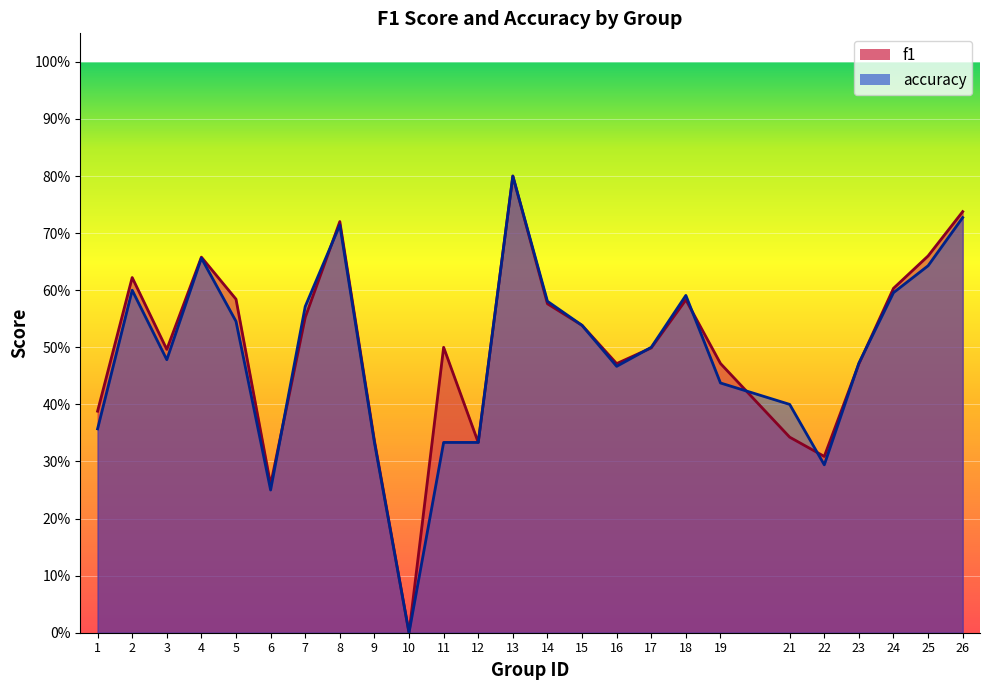

Rank the series by their maximum value, from lowest to highest.

f1, accuracy